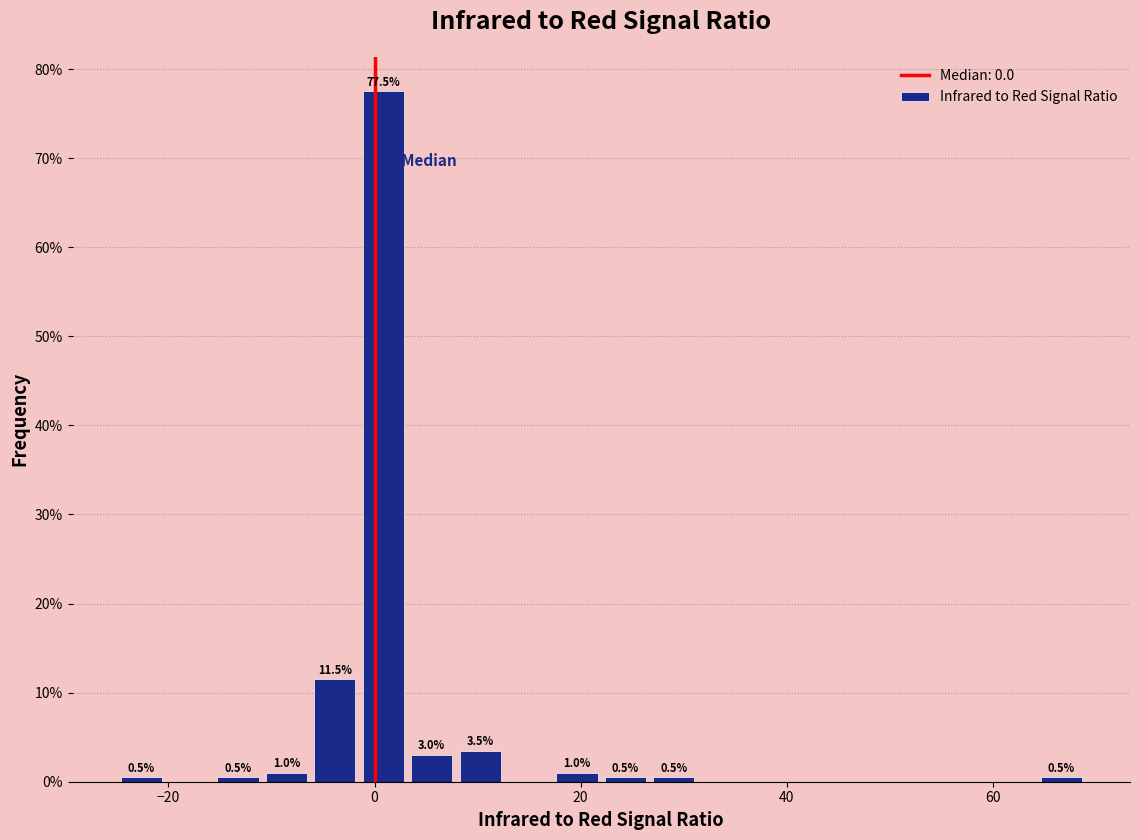

Around what value on the x-axis is the tallest bar? Give the approximate position of its centre, as read against the axis.

0